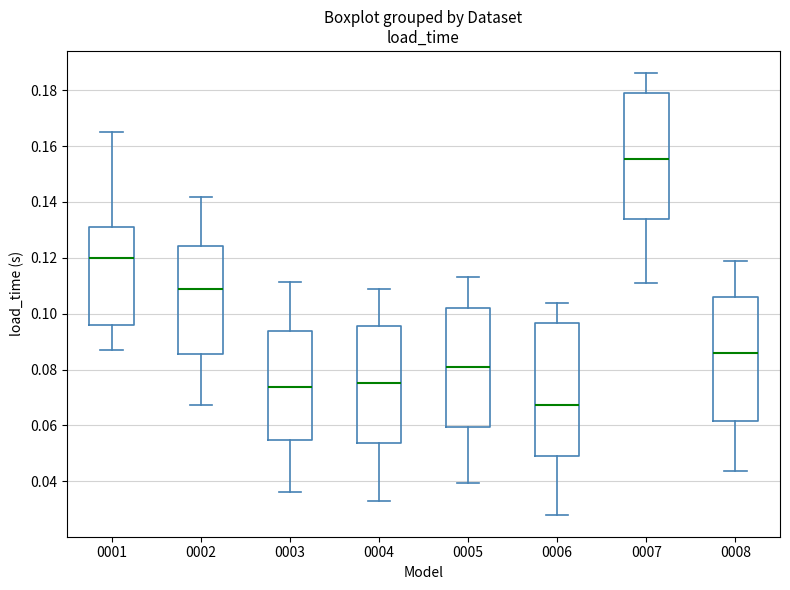

Reading left to right, read every box against the y-axis: the position of its median line, the range the box covers, and the ends of its whiskers. The values are not printed on the chart, so give them approximately, as read against the axis.

0001: median 0.120, box 0.096 to 0.130, whiskers 0.086 to 0.166
0002: median 0.108, box 0.086 to 0.124, whiskers 0.068 to 0.142
0003: median 0.074, box 0.054 to 0.094, whiskers 0.036 to 0.112
0004: median 0.076, box 0.054 to 0.096, whiskers 0.032 to 0.108
0005: median 0.080, box 0.060 to 0.102, whiskers 0.040 to 0.114
0006: median 0.068, box 0.050 to 0.096, whiskers 0.028 to 0.104
0007: median 0.156, box 0.134 to 0.180, whiskers 0.112 to 0.186
0008: median 0.086, box 0.062 to 0.106, whiskers 0.044 to 0.118